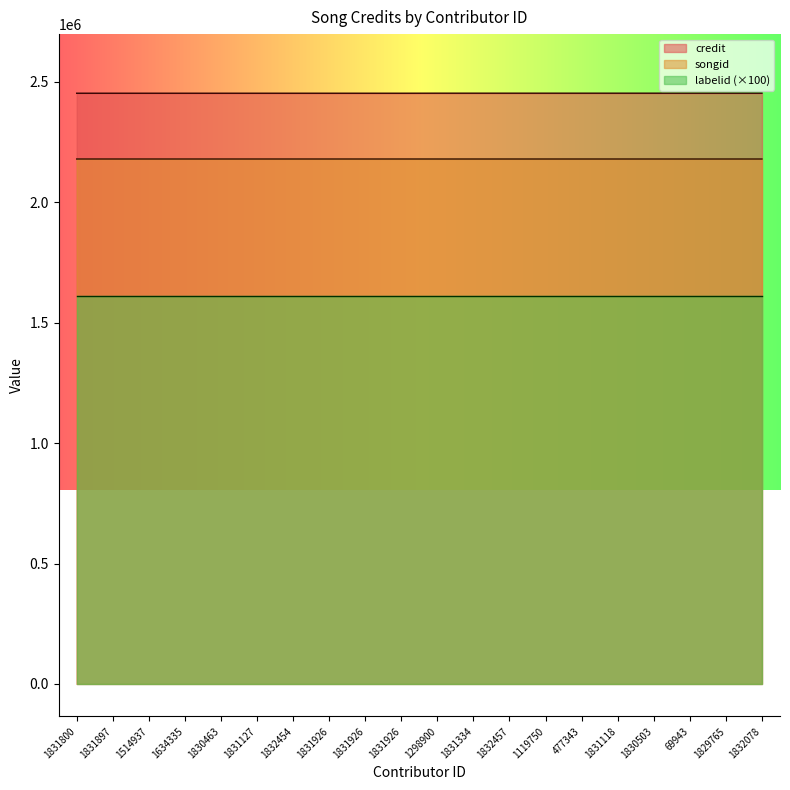

How many lines are shown in the chart?

3